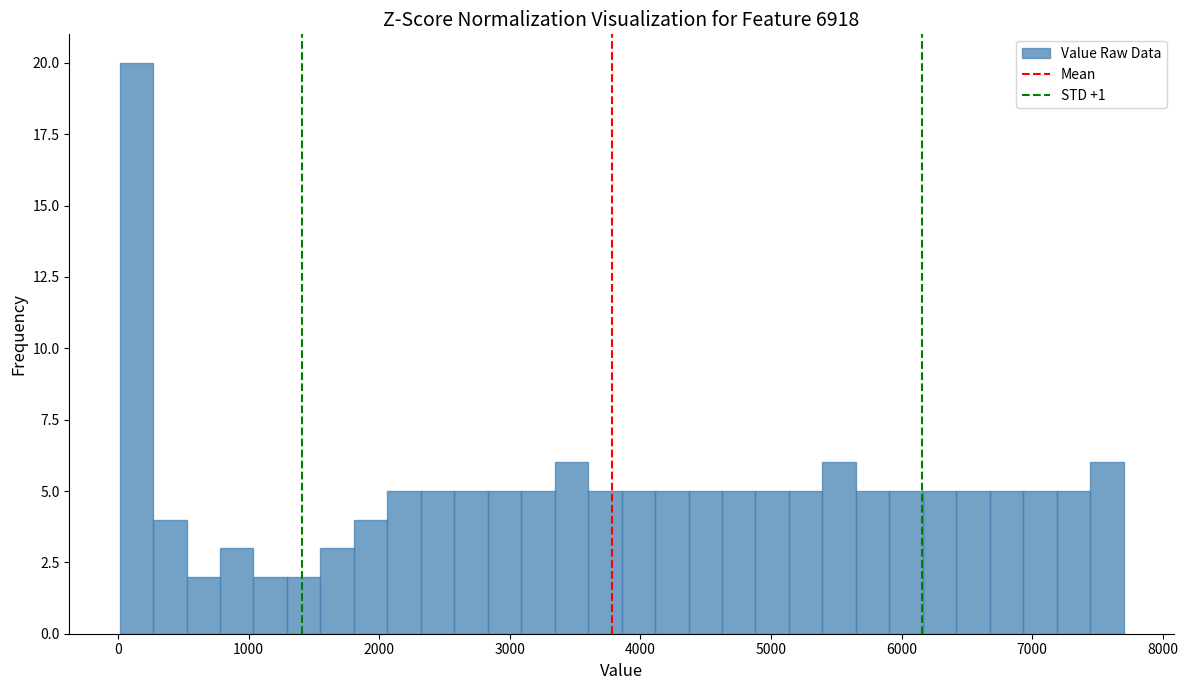

Around what value on the x-axis is the tallest bar? Give the approximate position of its centre, as read against the axis.

100